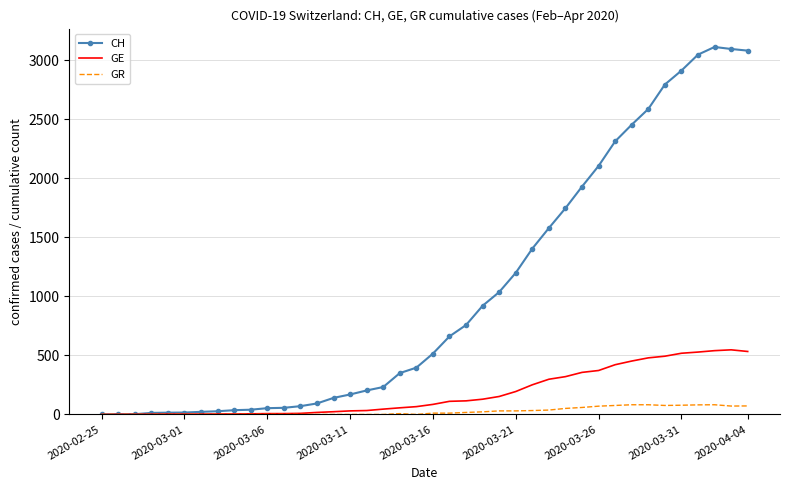

How many distinct data groups are displayed?

3